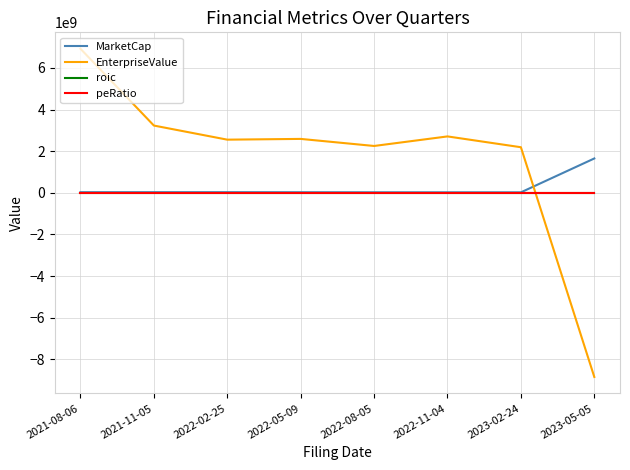

What is the smallest value displayed?

-8849232000.0